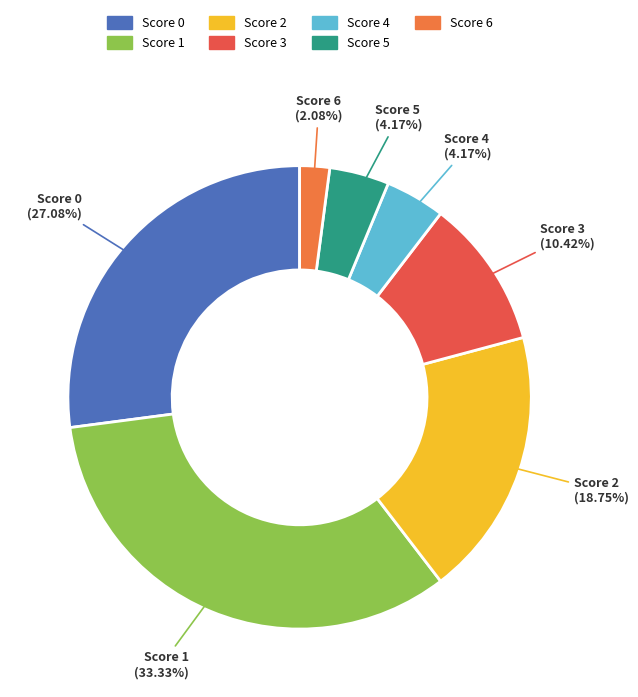

Between Score 3 and Score 5, which is larger?

Score 3